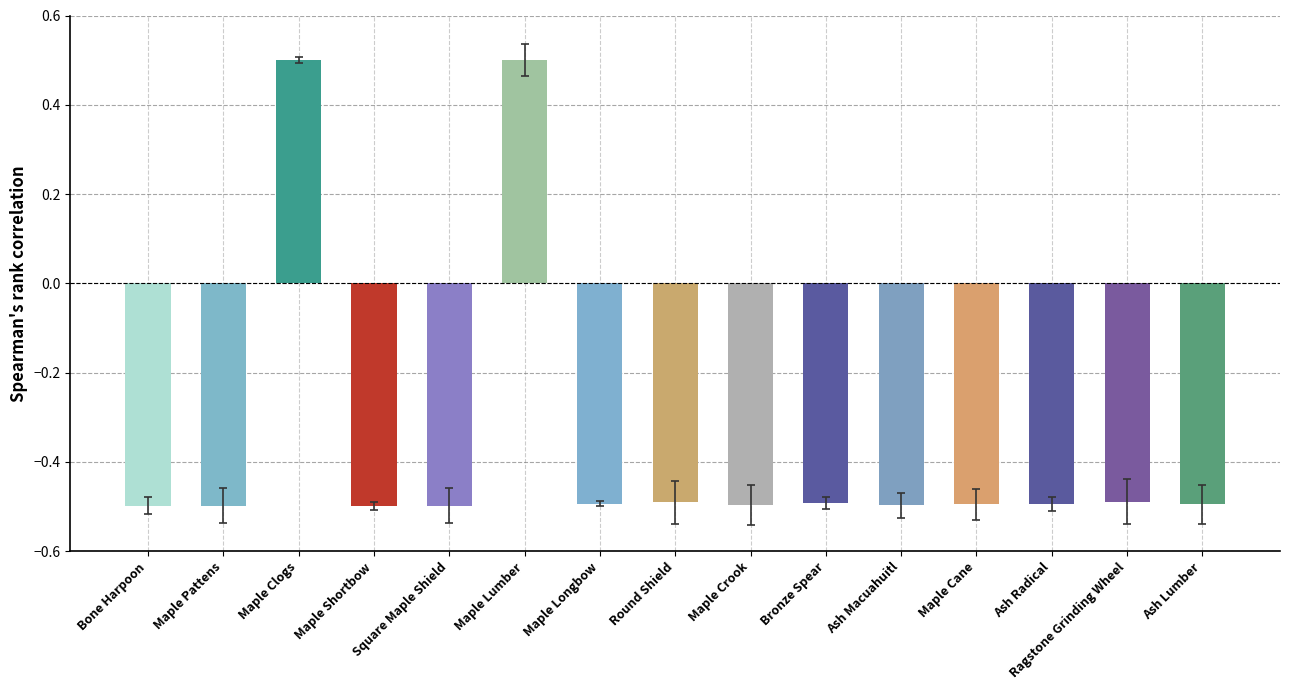

What is the difference between the maximum and minimum values?

1.0